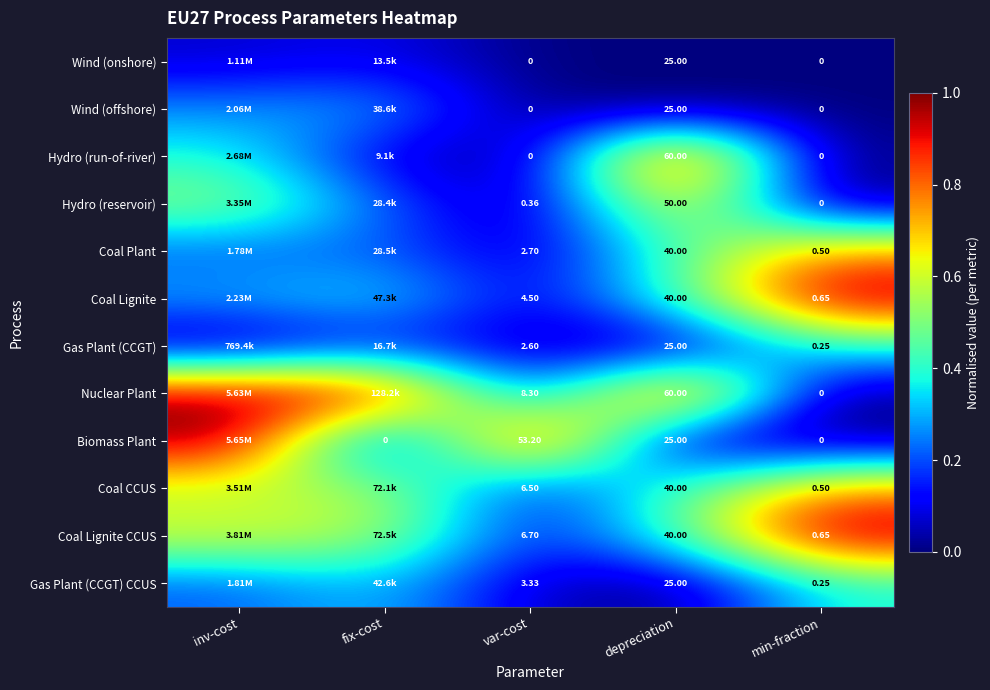

Between var-cost and depreciation, which series saw the biggest shift?

Hydro (run-of-river)